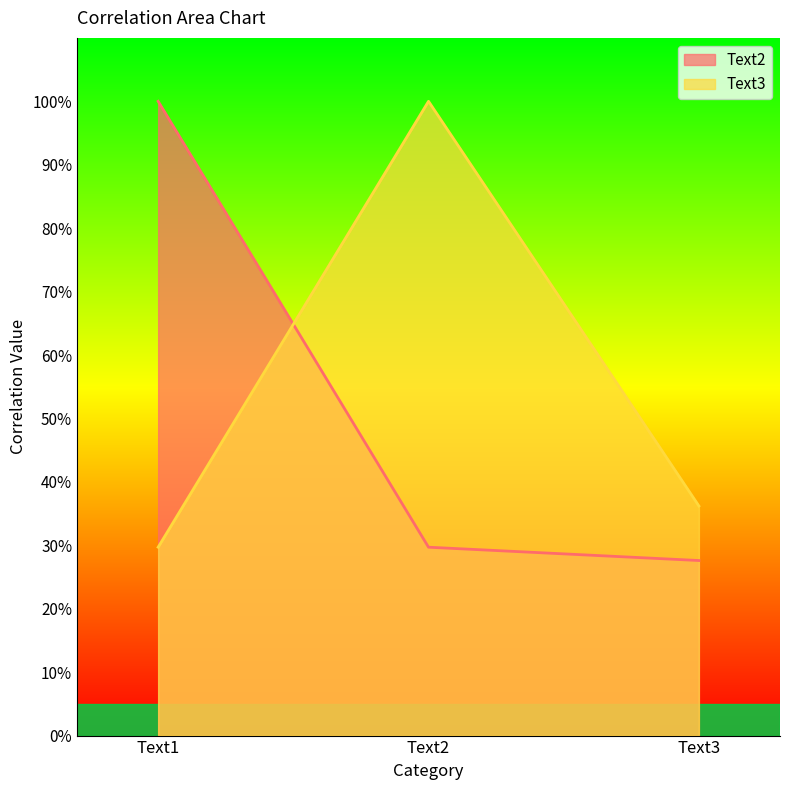

At which label is Text2 closest to 0?

Text3